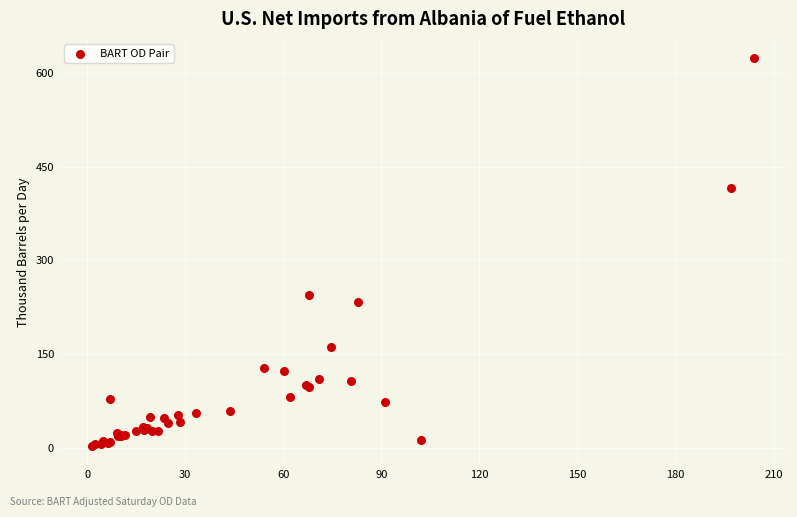

What Y value in the scatter plot is closest to 313?

244.8